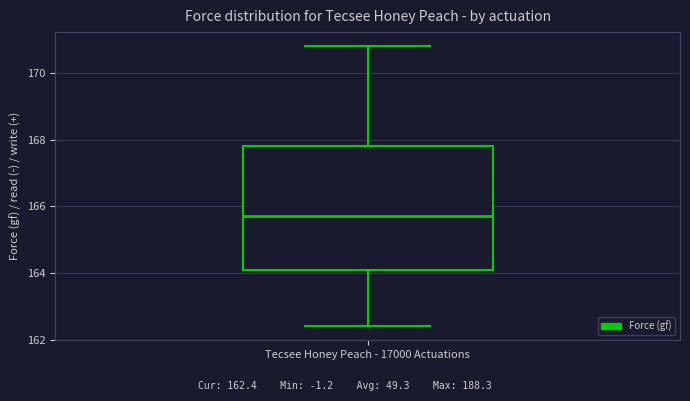

Transcribe this box plot: give where the median line is, the range the box spans, and where the two whiskers end, as read against the y-axis. The values are not printed on the chart, so give them approximately, as read against the axis.

median 165.8, box 164.0 to 167.8, whiskers 162.4 to 170.8